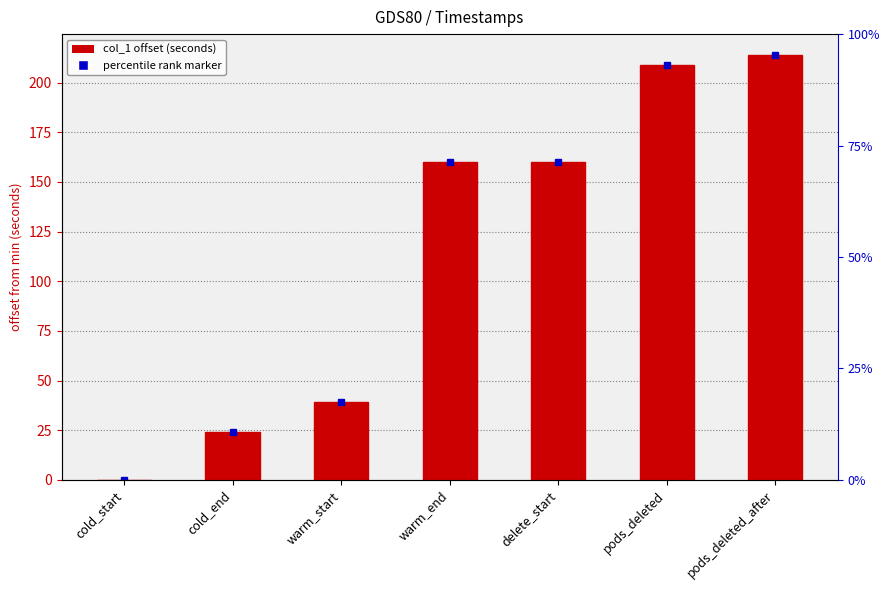

At which label is the value closest to 106?

warm_end